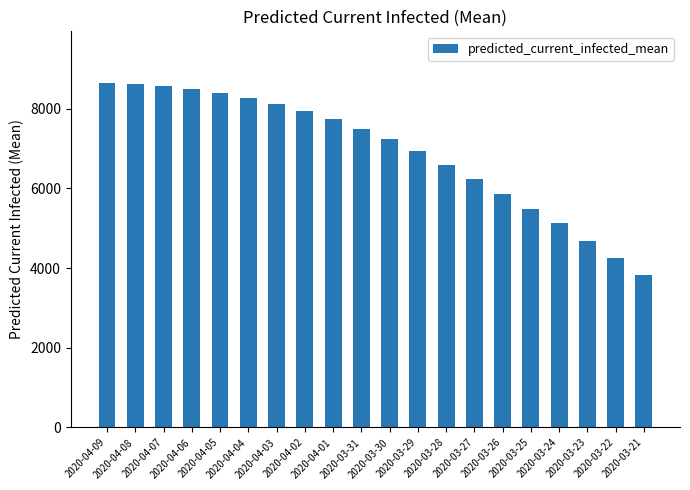

What is the label of the 15th bar from the right?

2020-04-04